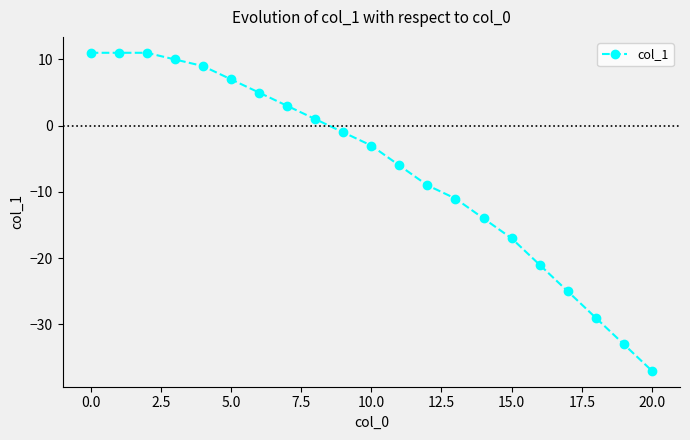

What is the sum of all values?

-138